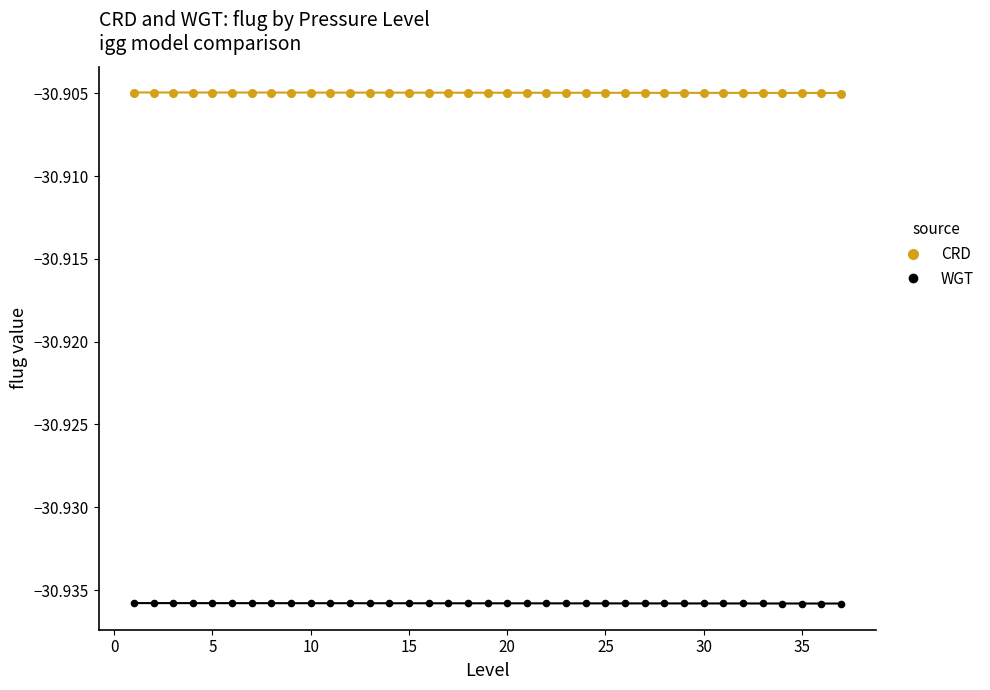

What are all the series names shown in the legend?

CRD, WGT